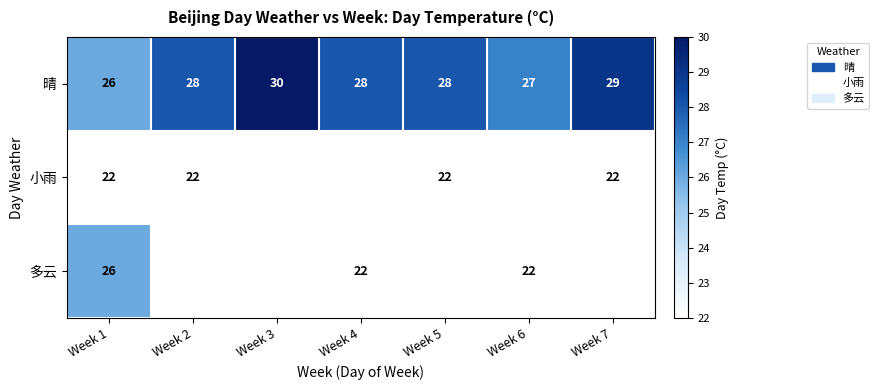

The value of 晴 at Week 4 is 28. True or false?

True